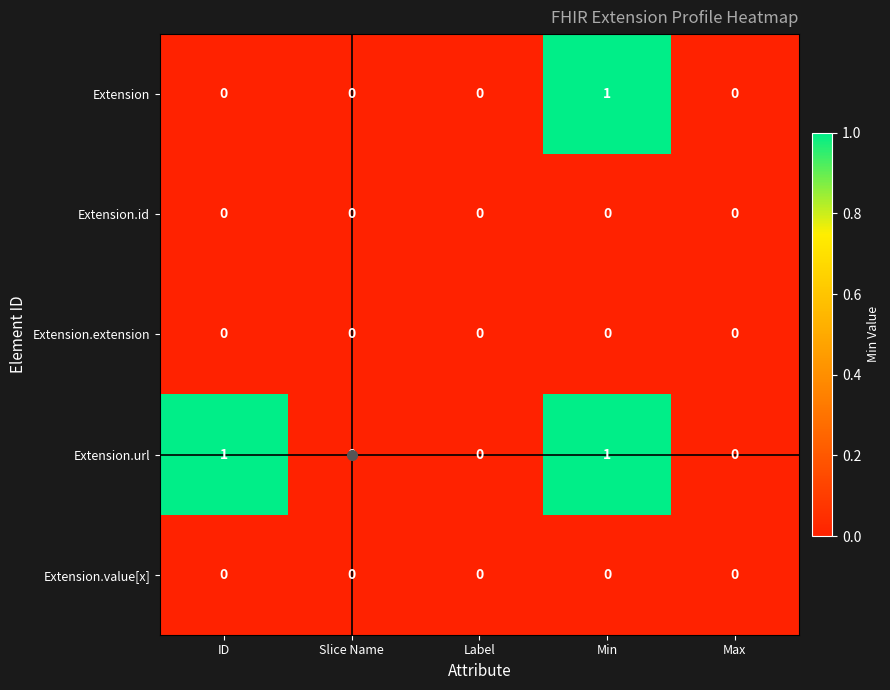

Between ID and Slice Name, which series saw the biggest shift?

Extension.url